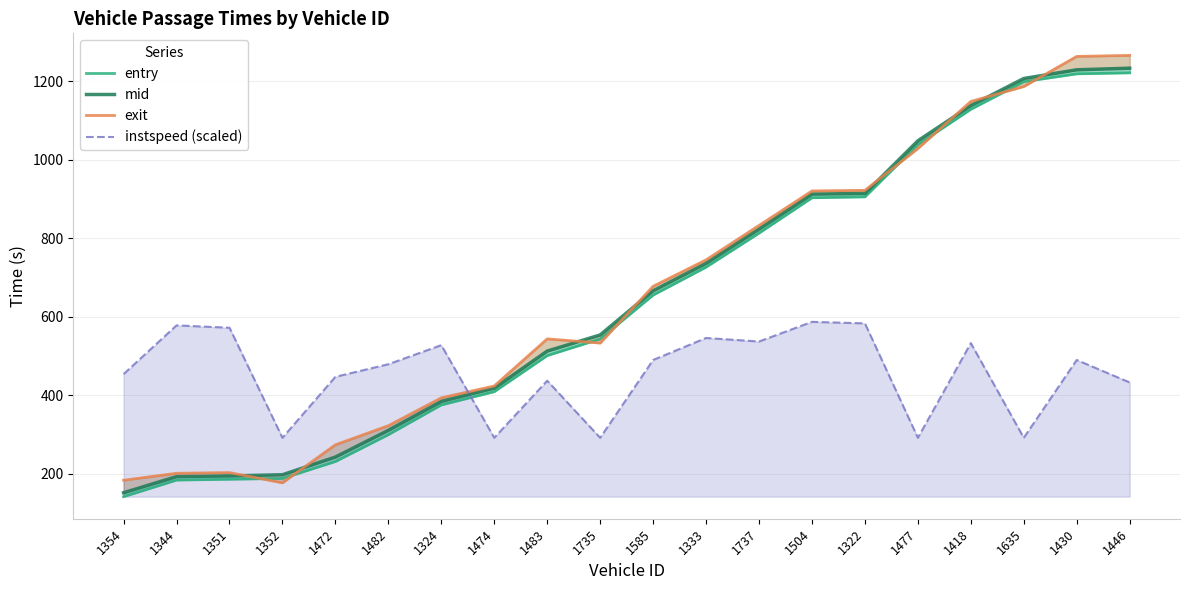

How many values in the entry series are below 655?

10